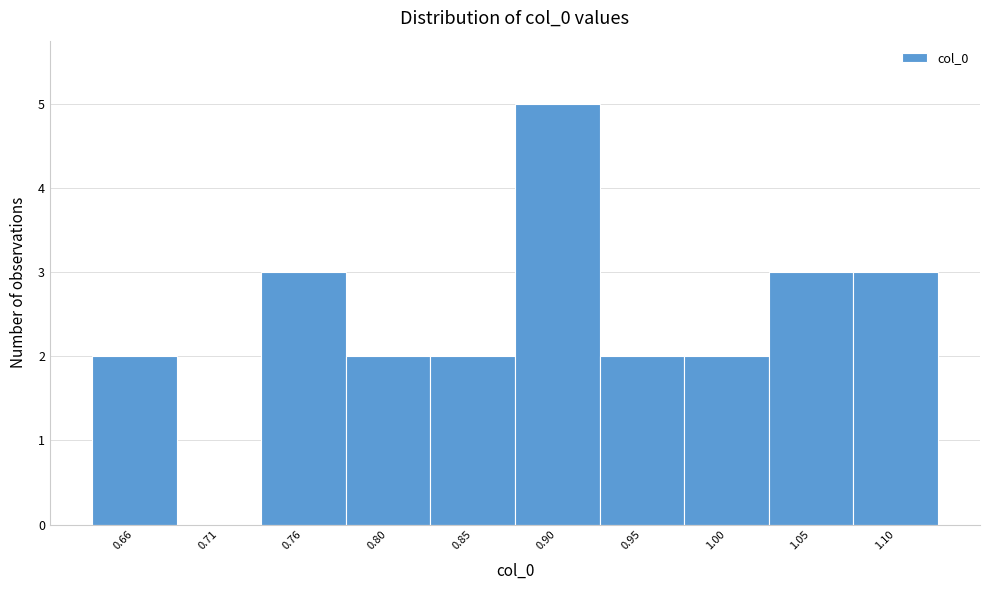

Which range on the x-axis has the tallest bar?

0.875 to 0.925